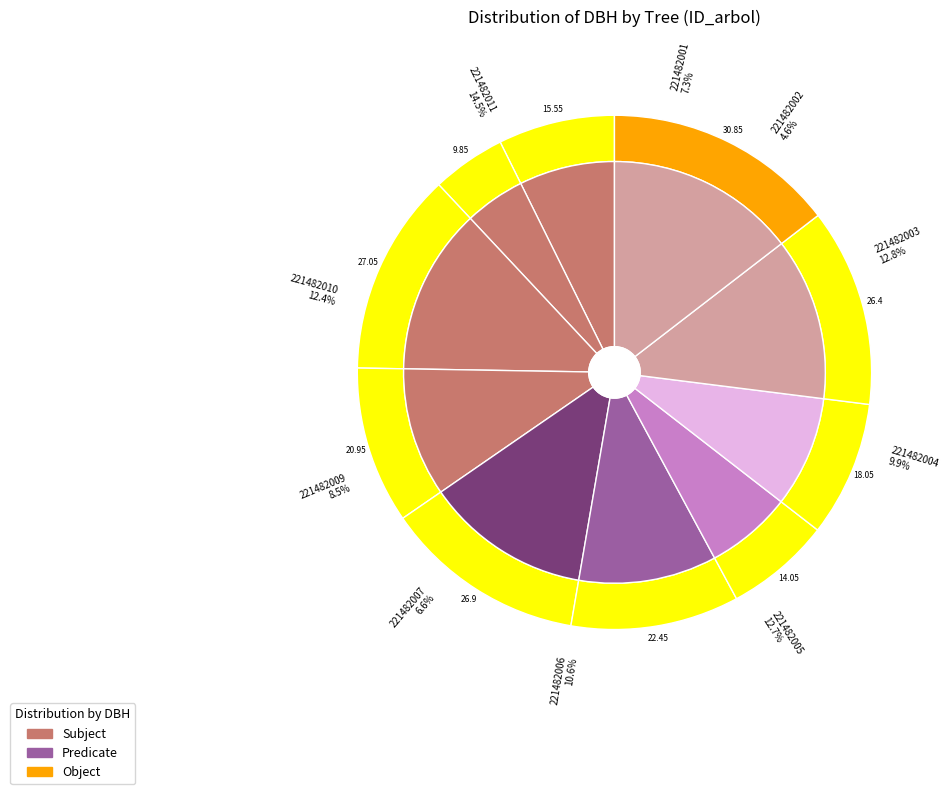

How many slices are in this pie chart?

10